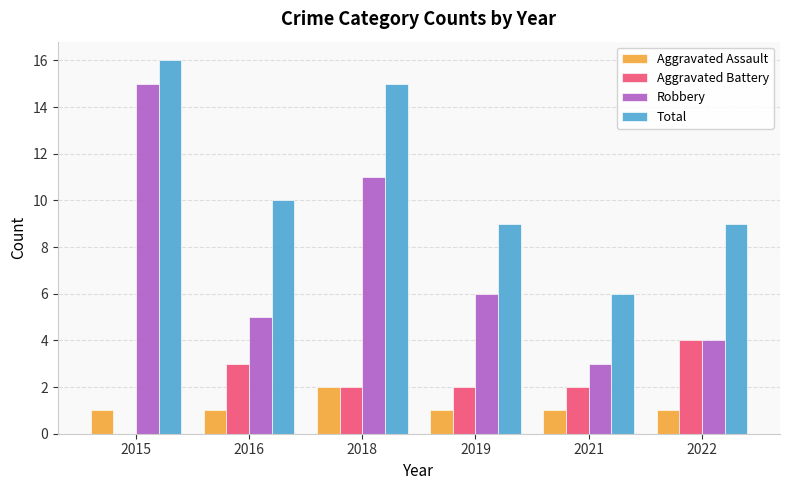

The Total series shows 5 at 2016. True or false?

False